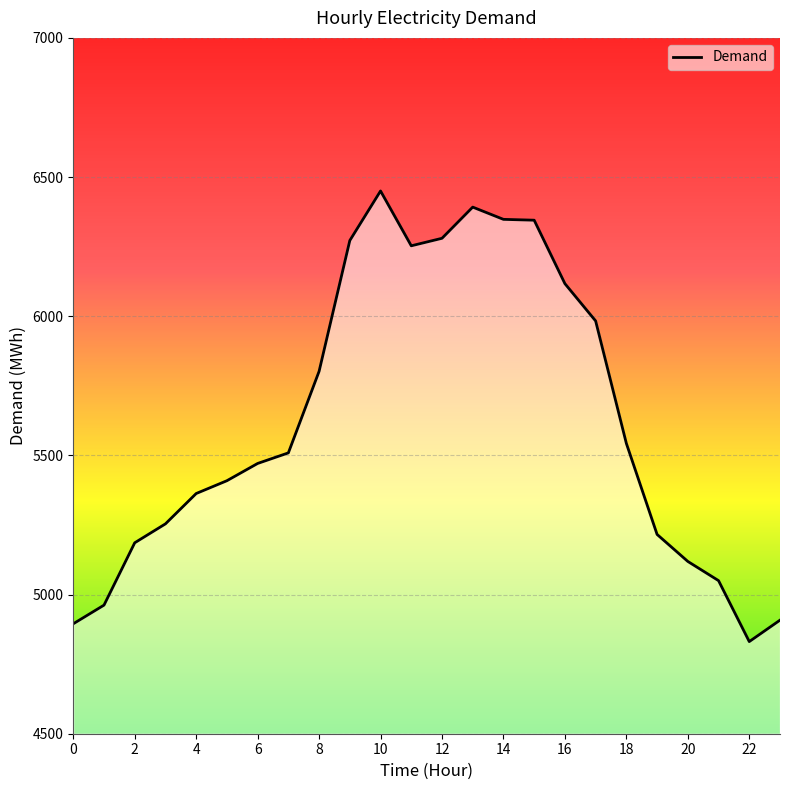

What is the minimum value shown in the chart?

4831